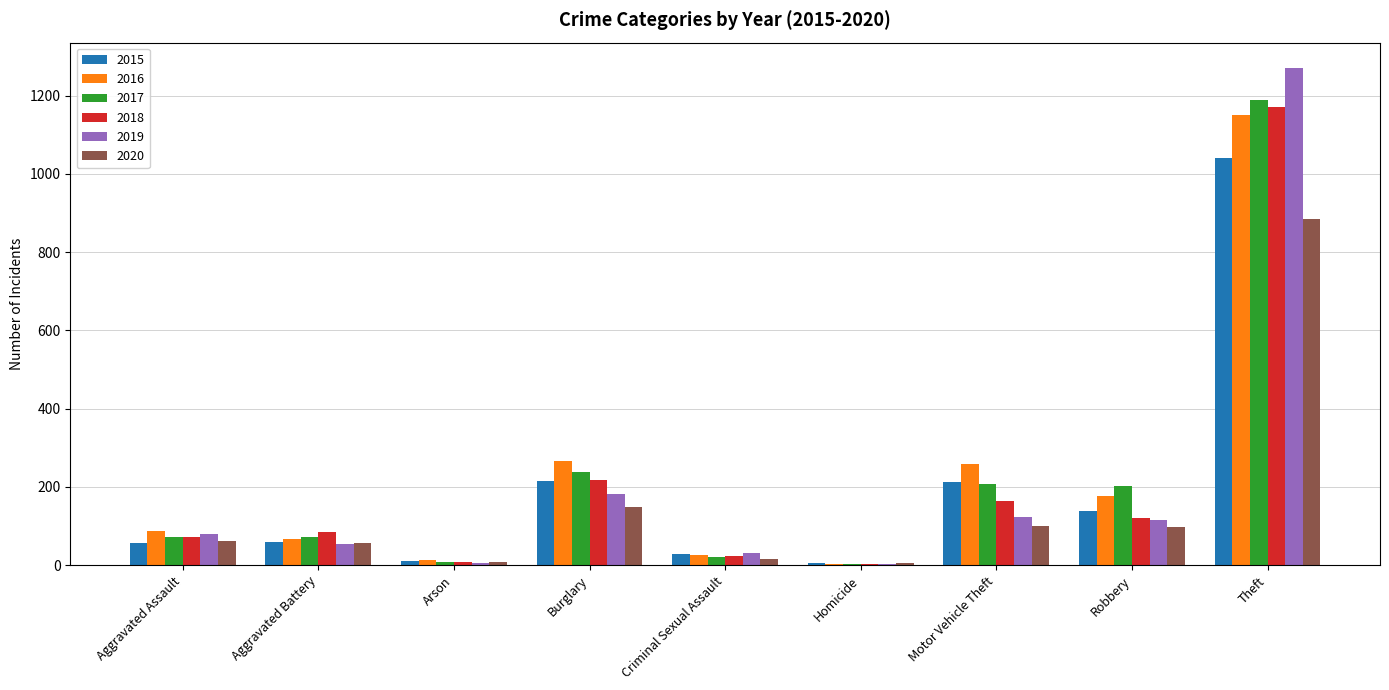

Which category has the highest value across all series?

Theft